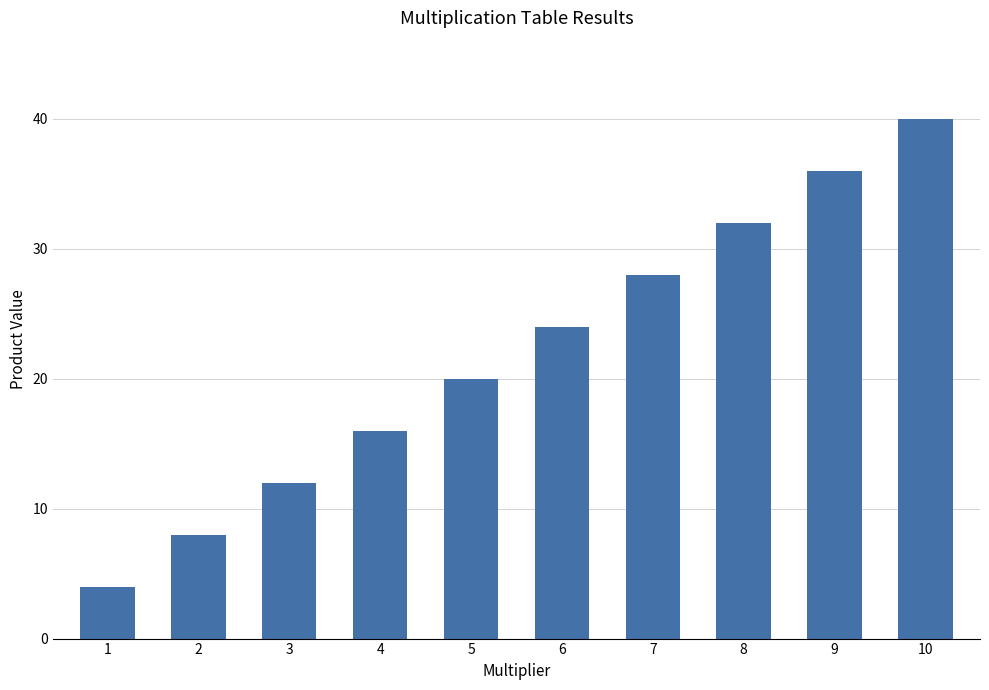

What is the value of the 6th bar from the left?

24